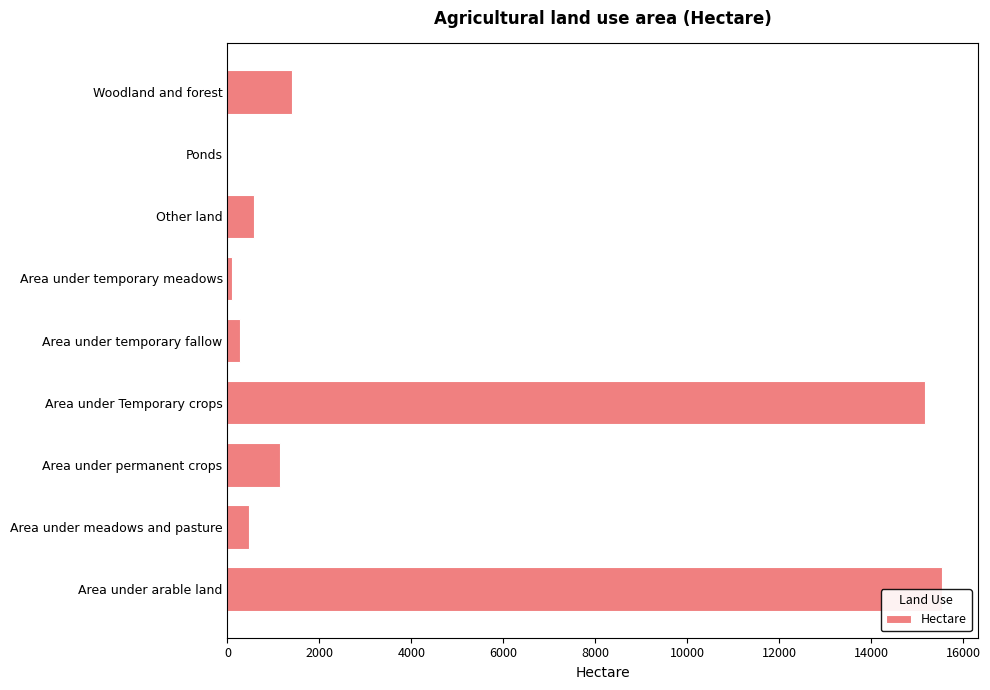

The chart shows a value of 566.1 at Other land. True or false?

True